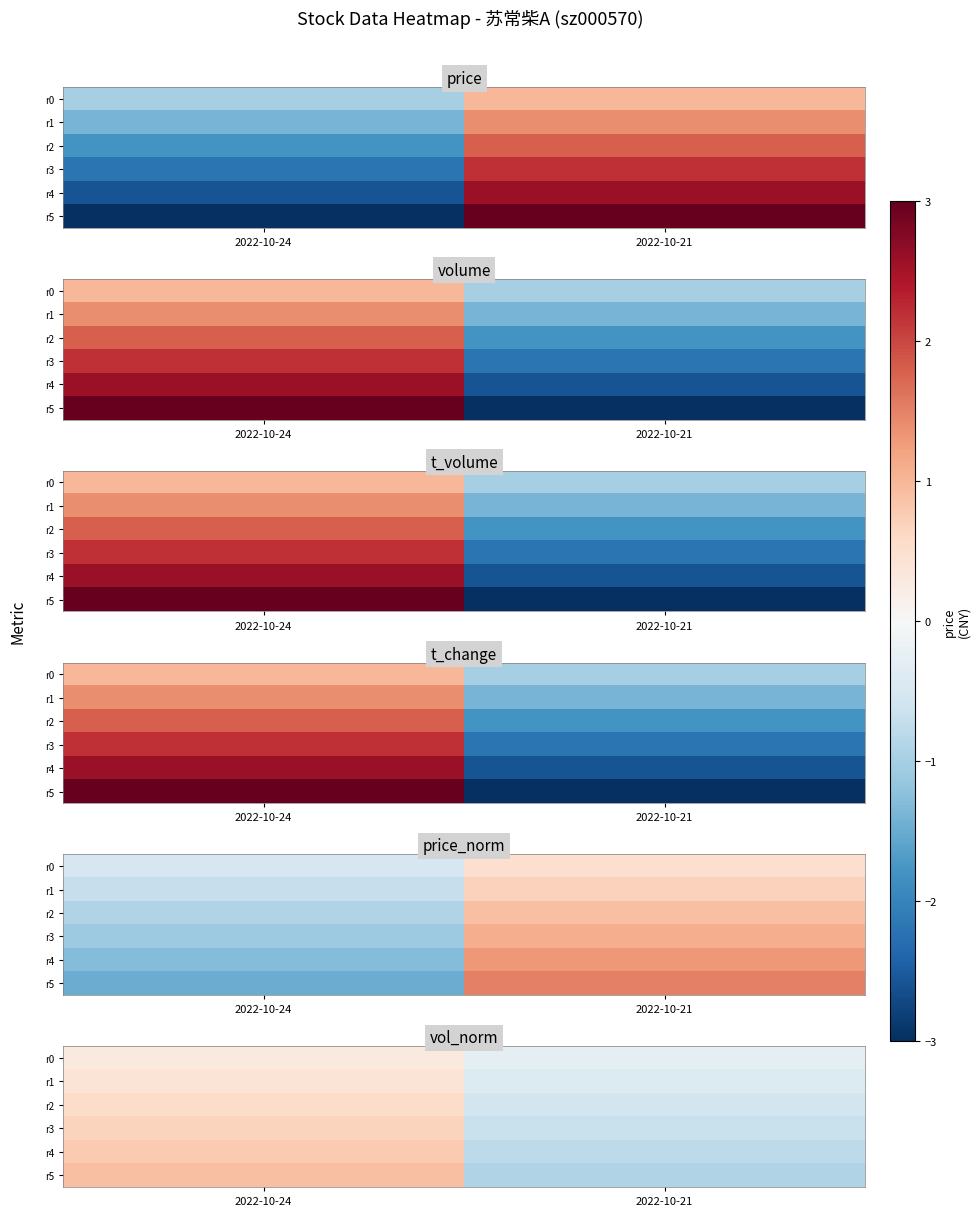

How many categories are shown in the chart?

2